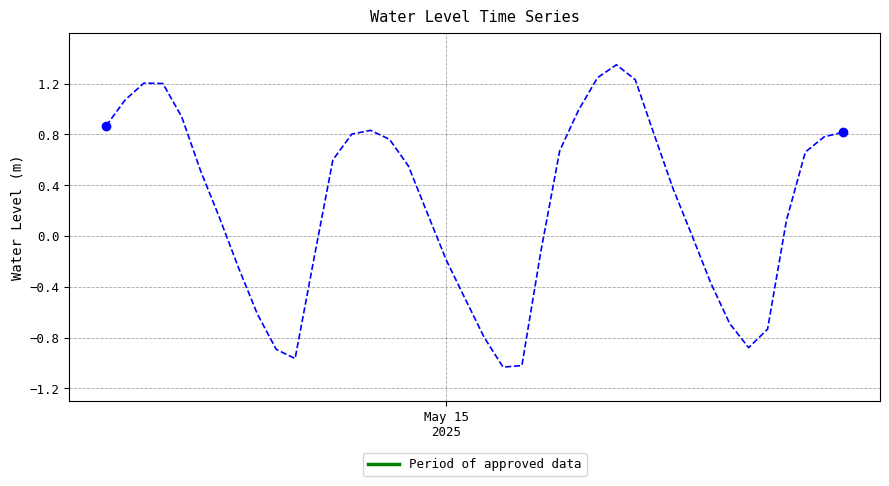

What is the difference between the maximum and minimum values?

2.4